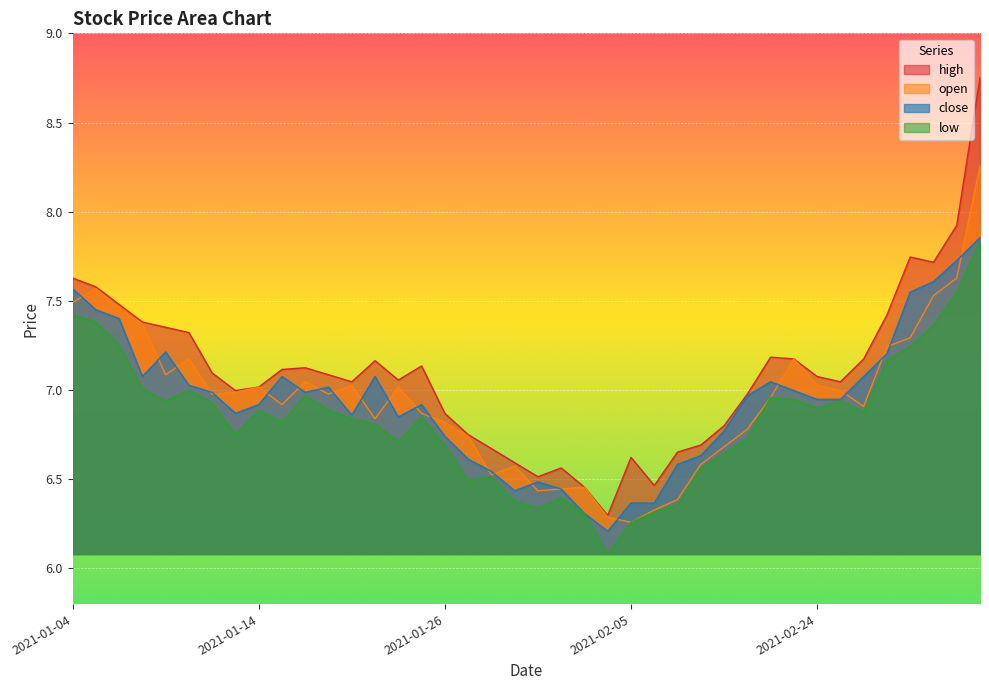

Reading right to left, transcribe all the data shown in this chart.

close: 7.9	7.7	7.6	7.5	7.2	7.1	6.9	6.9	7.0	7.0	7.0	6.8	6.6	6.6	6.4	6.4	6.2	6.3	6.4	6.5	6.4	6.5	6.6	6.7	6.9	6.8	7.1	6.9	7.0	7.0	7.1	6.9	6.9	7.0	7.0	7.2	7.1	7.4	7.5	7.6
high: 8.8	7.9	7.7	7.7	7.4	7.2	7.0	7.1	7.2	7.2	7.0	6.8	6.7	6.7	6.5	6.6	6.3	6.5	6.6	6.5	6.6	6.7	6.8	6.9	7.1	7.1	7.2	7.0	7.1	7.1	7.1	7.0	7.0	7.1	7.3	7.4	7.4	7.5	7.6	7.6
low: 7.8	7.5	7.4	7.2	7.2	6.9	6.9	6.9	6.9	7.0	6.7	6.6	6.6	6.4	6.3	6.3	6.1	6.3	6.4	6.3	6.4	6.5	6.5	6.7	6.8	6.7	6.8	6.8	6.9	7.0	6.8	6.9	6.8	6.9	7.0	6.9	7.0	7.3	7.4	7.4
open: 8.3	7.6	7.5	7.3	7.2	6.9	7.0	7.0	7.2	7.0	6.8	6.7	6.6	6.4	6.3	6.3	6.3	6.5	6.4	6.4	6.6	6.5	6.7	6.8	6.9	7.0	6.8	7.0	7.0	7.0	6.9	7.0	7.0	7.0	7.2	7.1	7.4	7.5	7.6	7.5